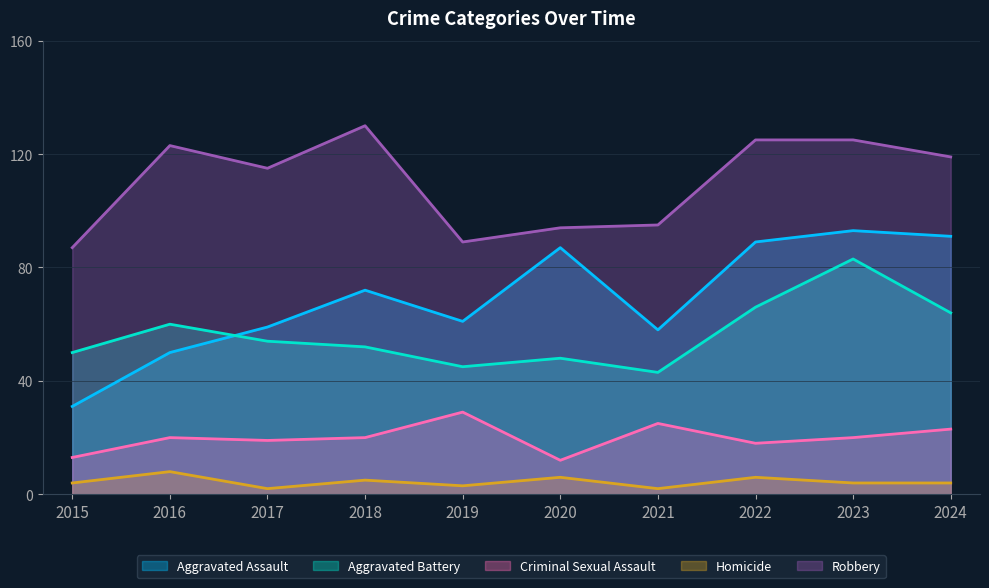

What is the smallest value displayed?

2